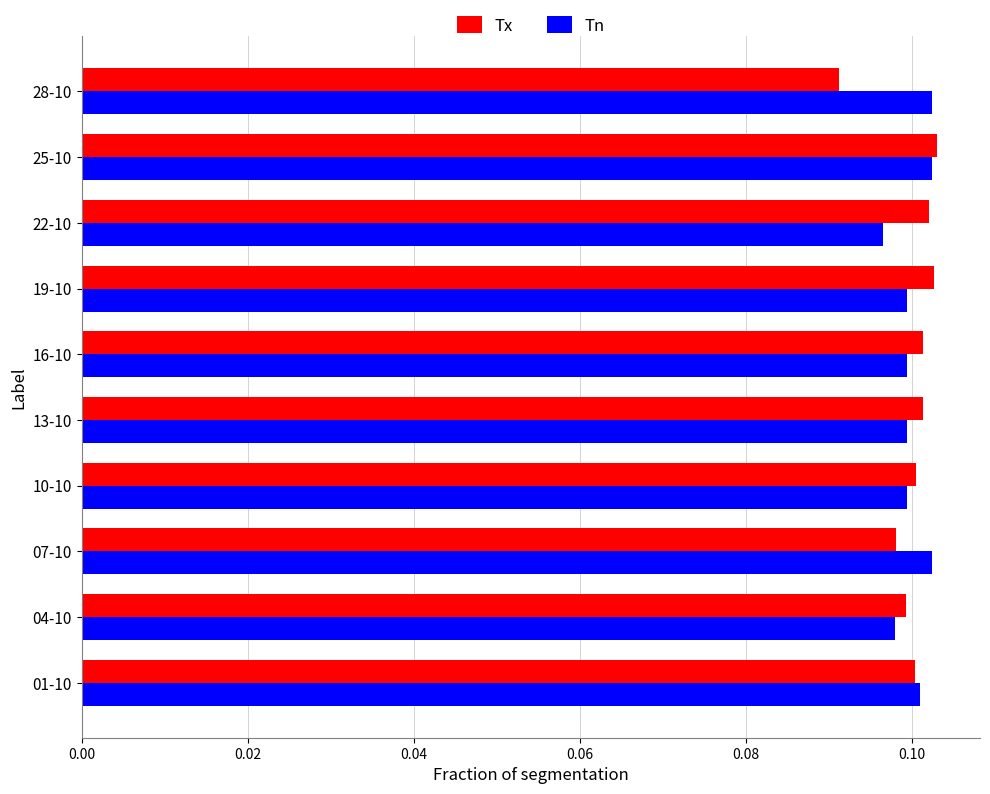

At how many categories does at least one series exceed 0?

10